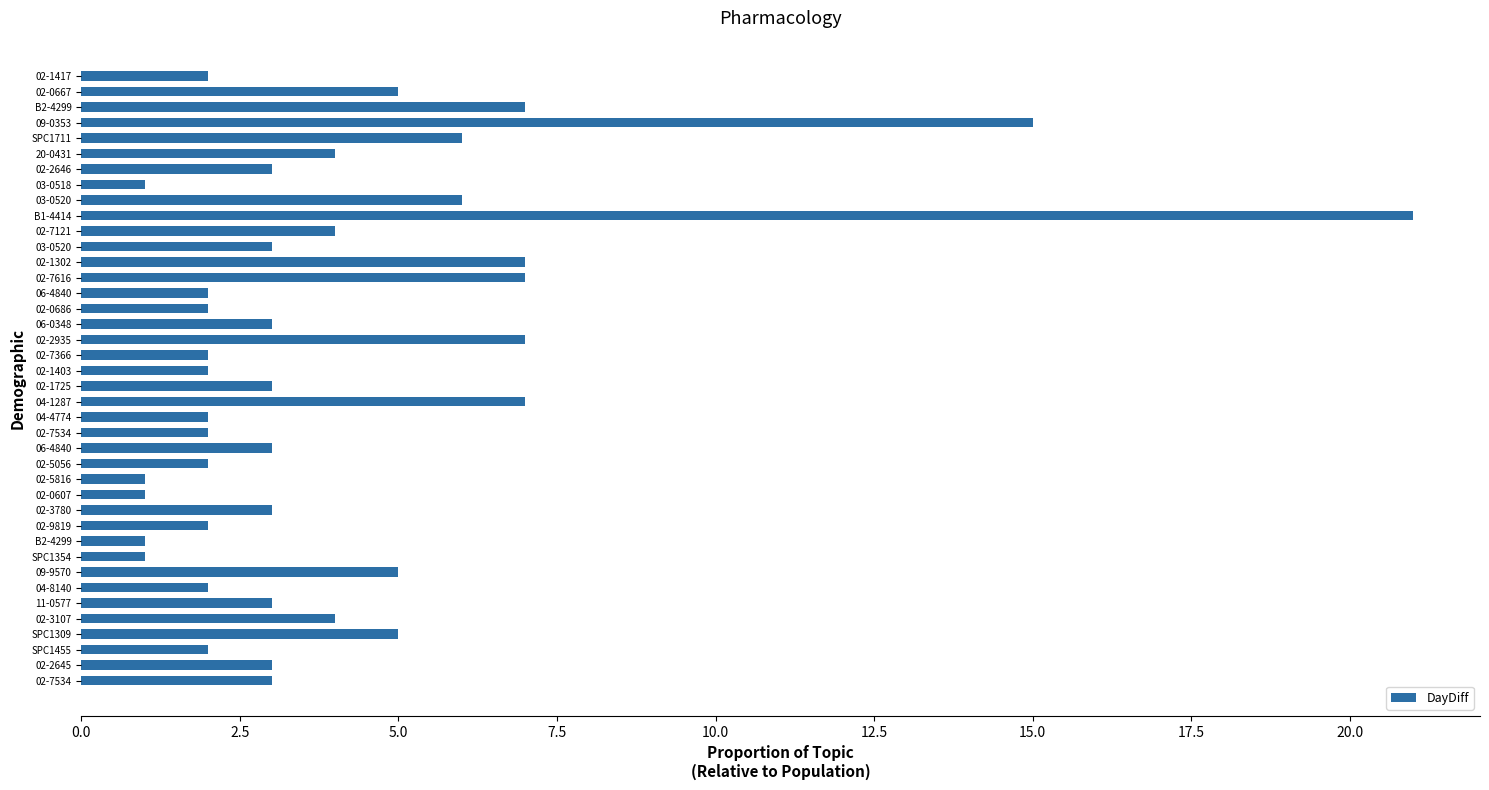

Which label corresponds to the largest value in the chart?

B1-4414